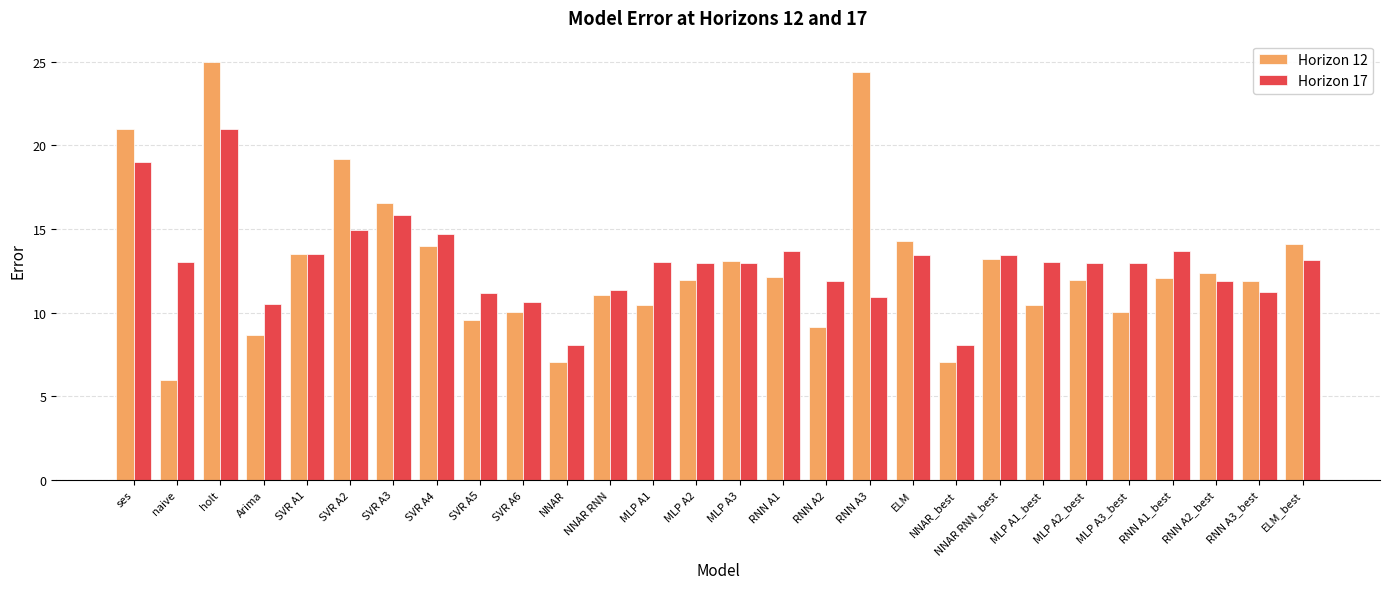

What is the value of the Horizon 17 bar at the 19th from the left?

13.5